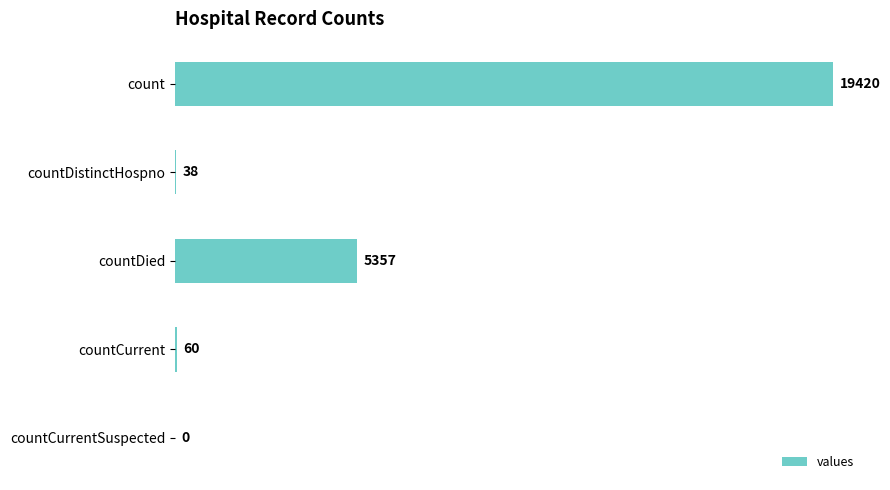

Count the number of categories in the chart.

5